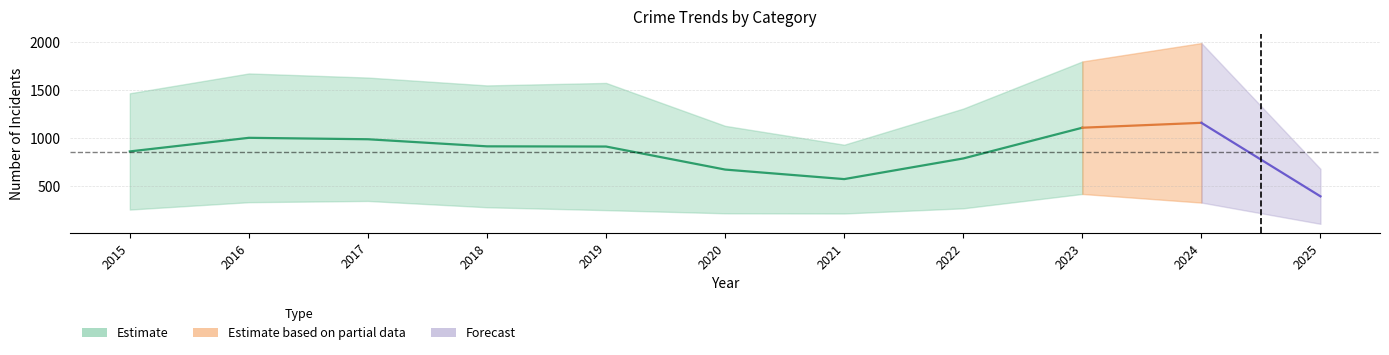

The value of Aggravated Assault at 2023 is 45. True or false?

False